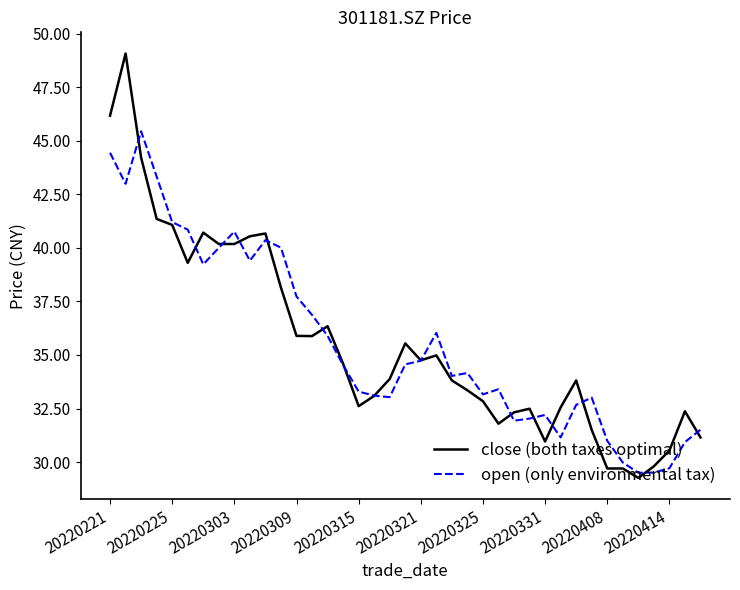

List the series in order of their peak value, lowest first.

open (only environmental tax), close (both taxes optimal)